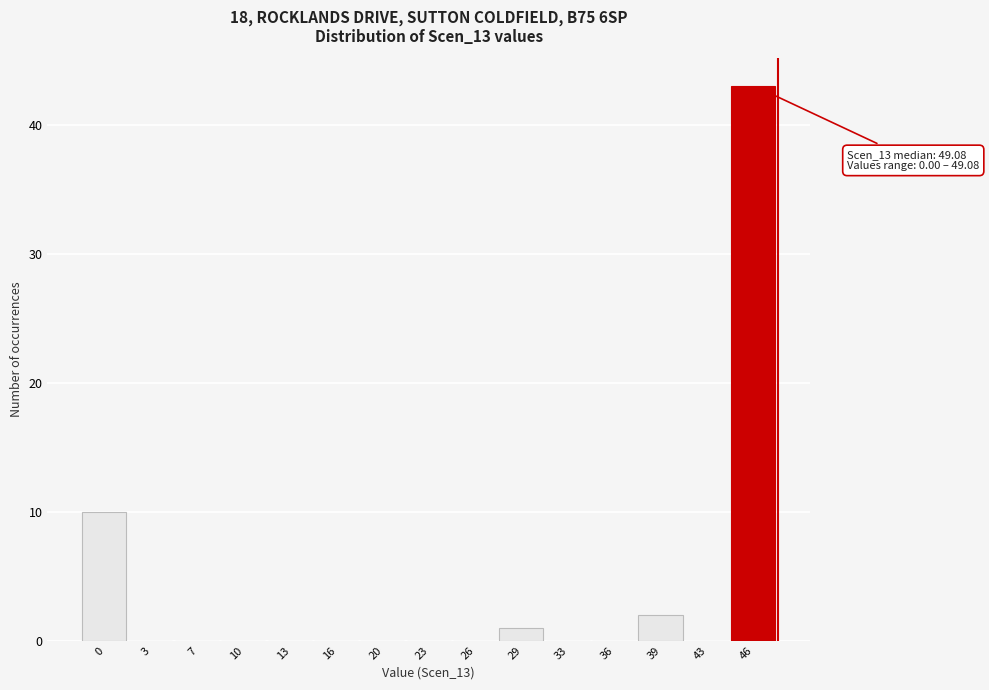

Reading left to right, list all the values displayed in this chart.

0=10	3=0	7=0	10=0	13=0	16=0	20=0	23=0	26=0	29=1	33=0	36=0	39=2	43=0	46=43